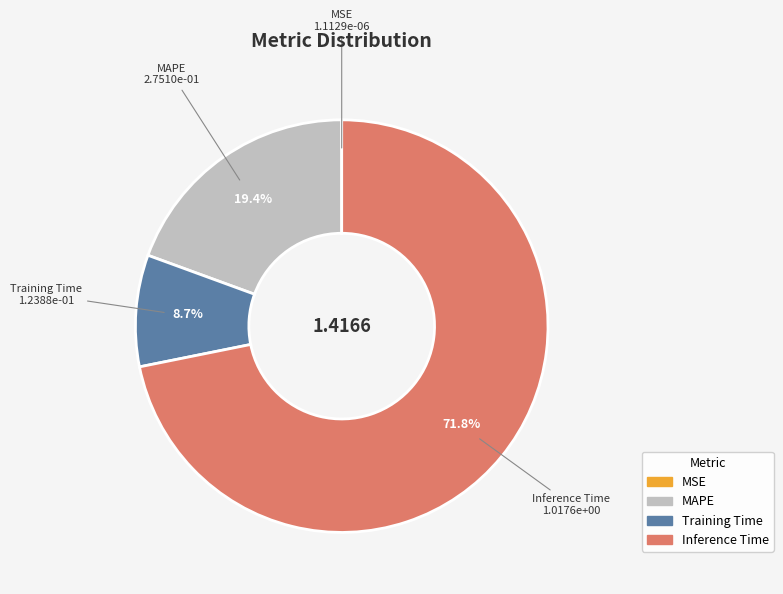

To the nearest percent, what percentage of the pie is Inference Time?

72%